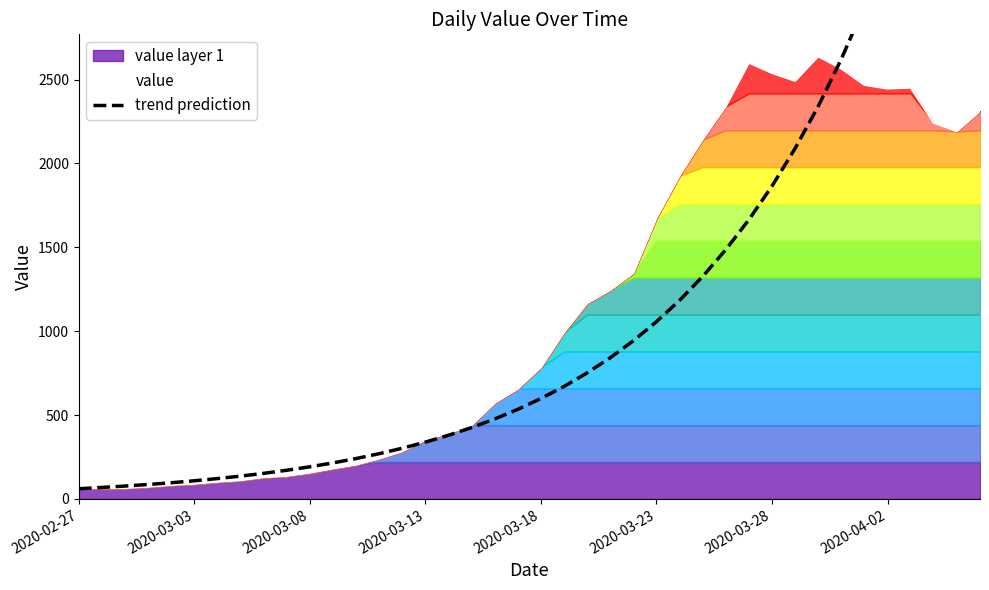

What is the value of the value point at the 28th from the left?

2143.0